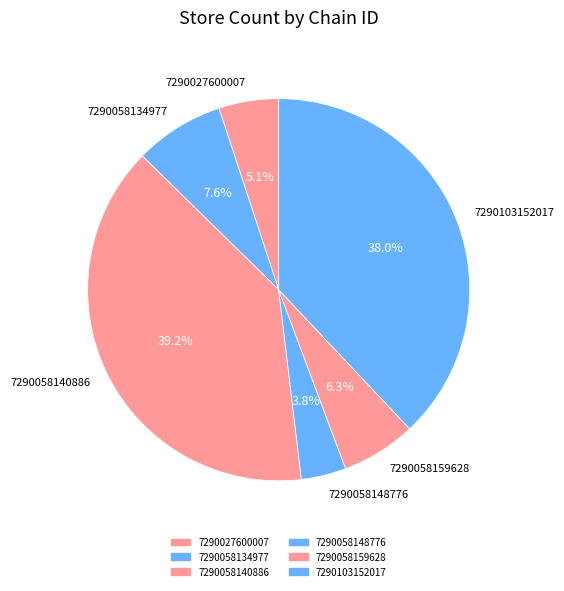

To the nearest percent, what is the combined percentage of 7290027600007 and 7290058148776?

9%